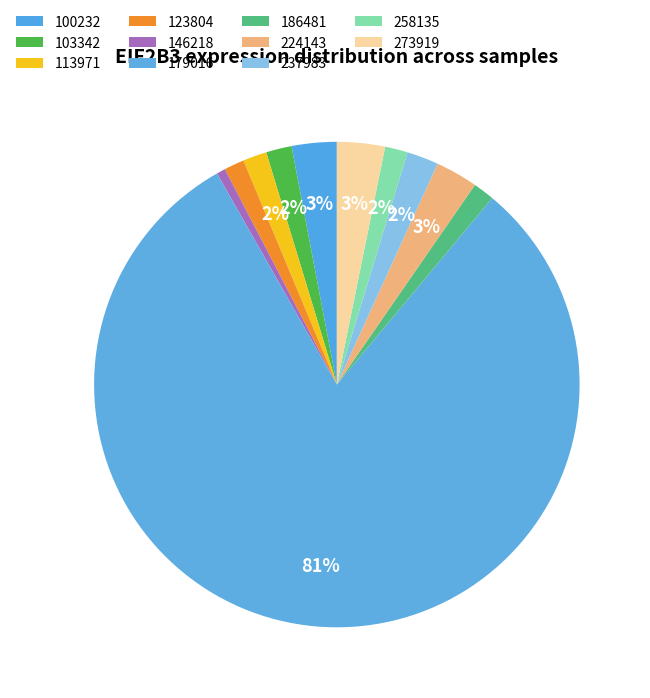

How many segments does this pie chart have?

11